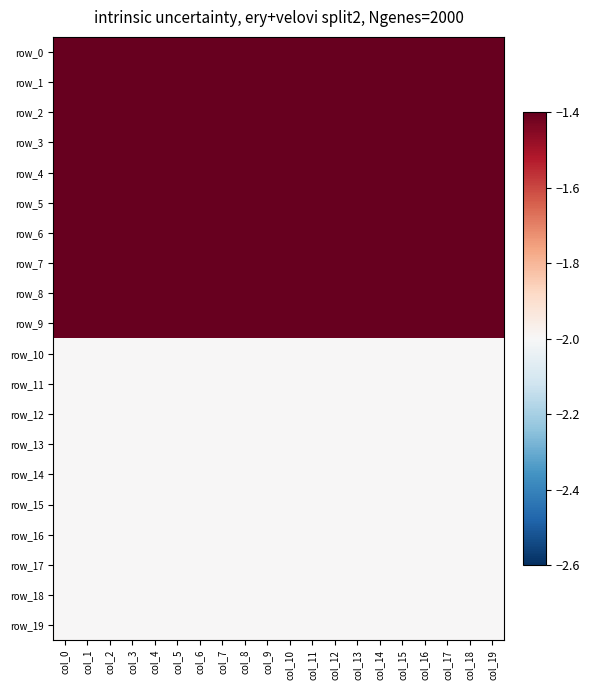

Is it true that row_13 equals -3 at col_7?

False